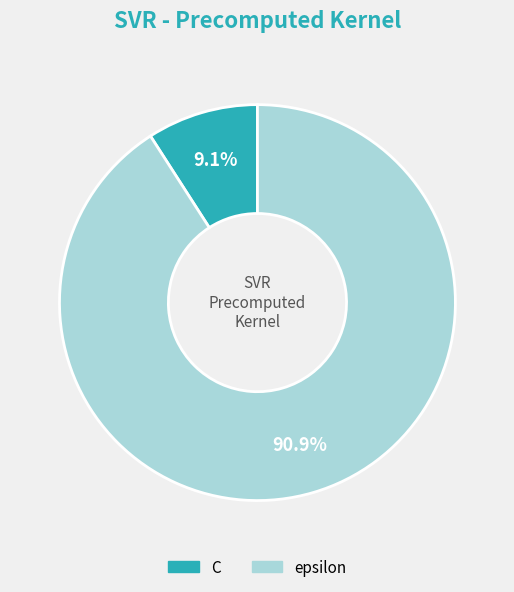

Count the number of slices in the pie.

2